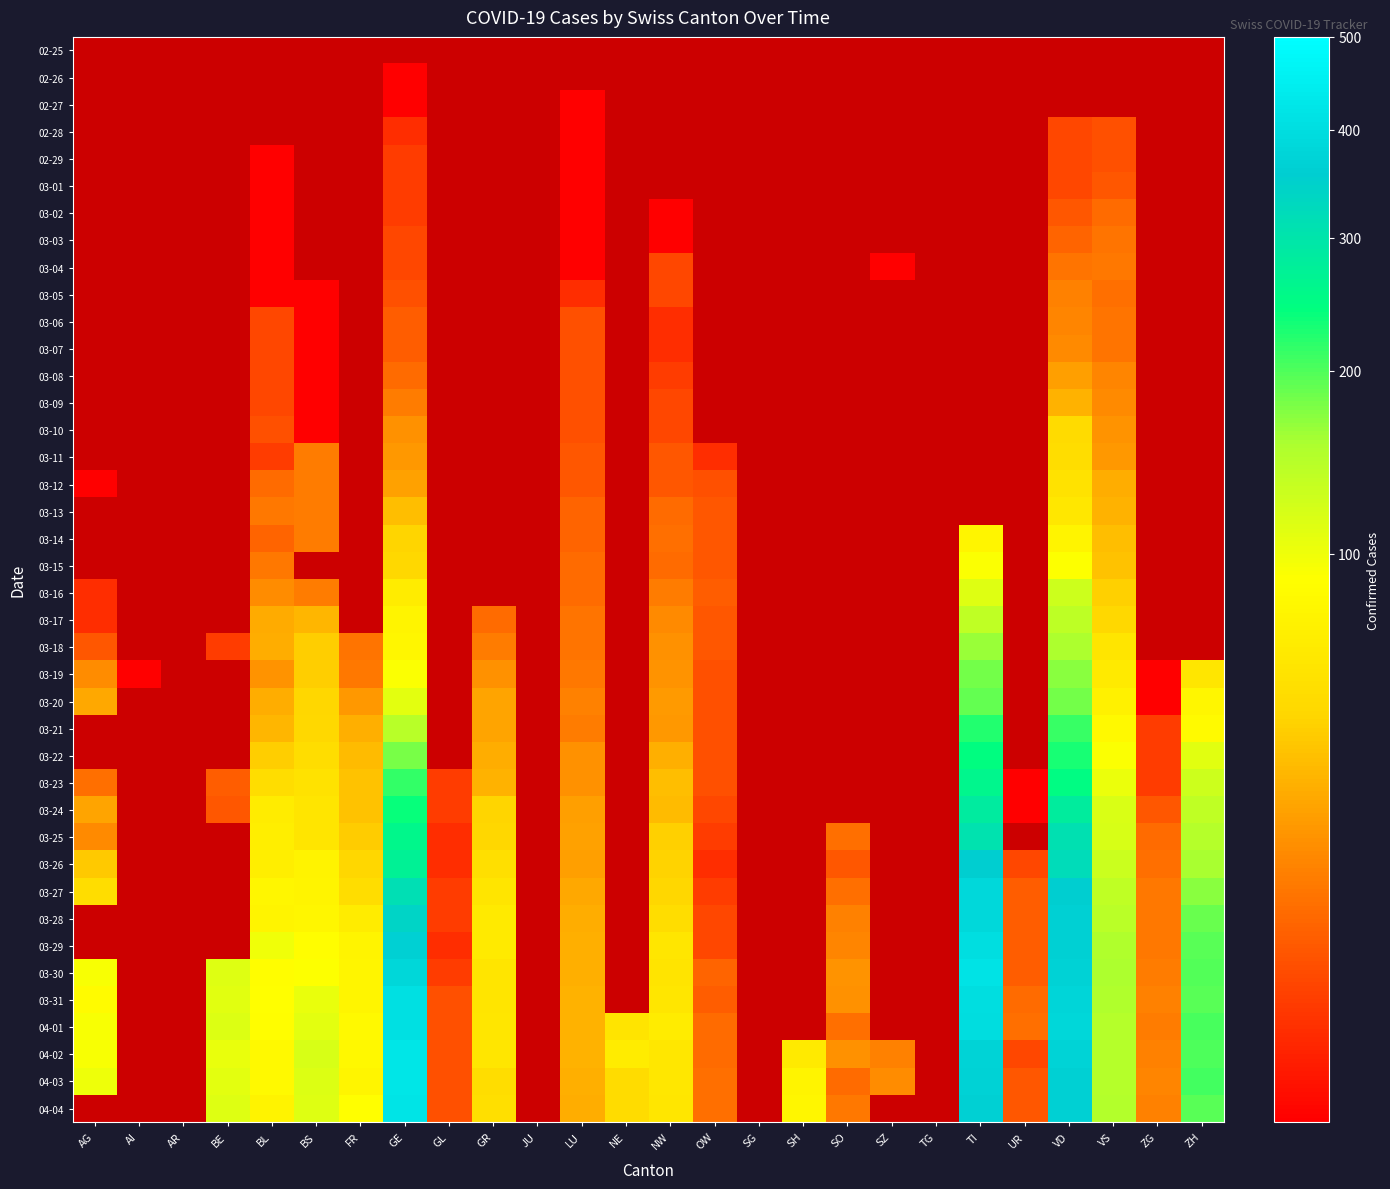

Is the value of 03-24 at NW greater than the value of 03-01 at LU?

Yes